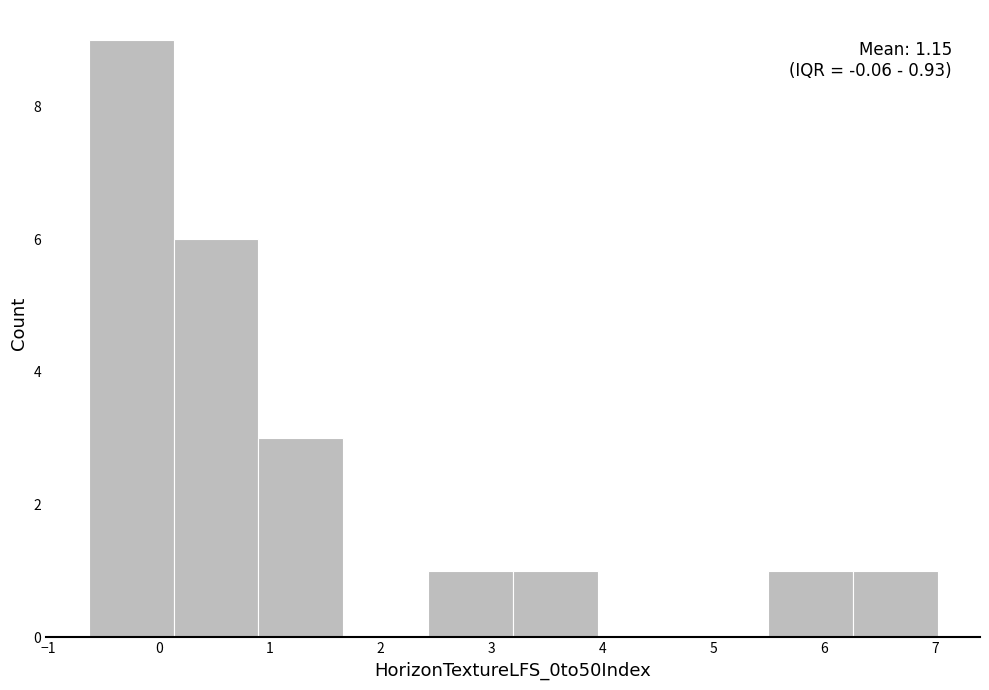

Which range on the x-axis has the tallest bar?

-0.6 to 0.1